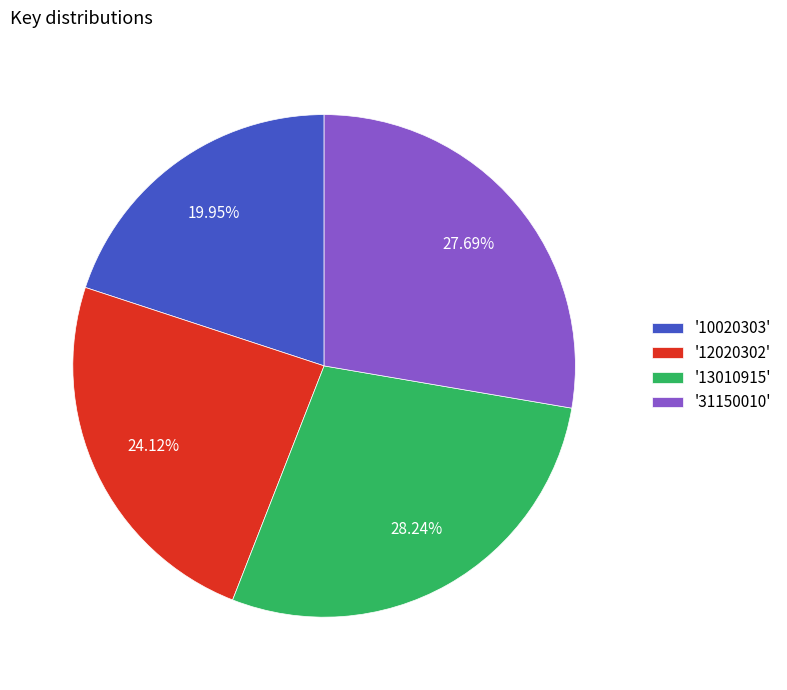

Is the sum of '12020302' and '31150010' greater than half?

Yes